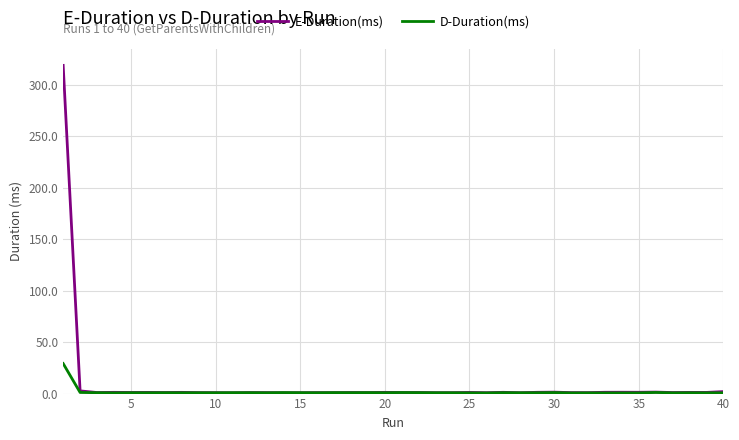

Rank the series by their maximum value, from highest to lowest.

E-Duration(ms), D-Duration(ms)